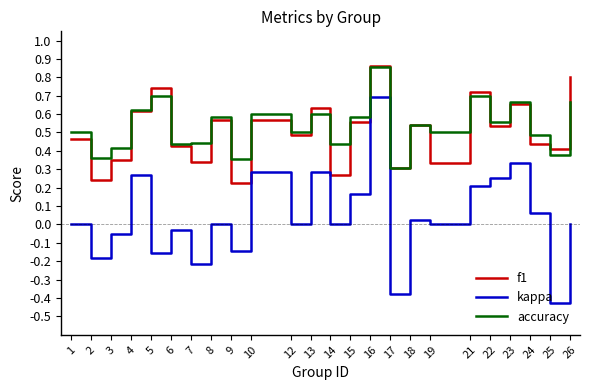

At which category does the chart reach its peak across all series?

16